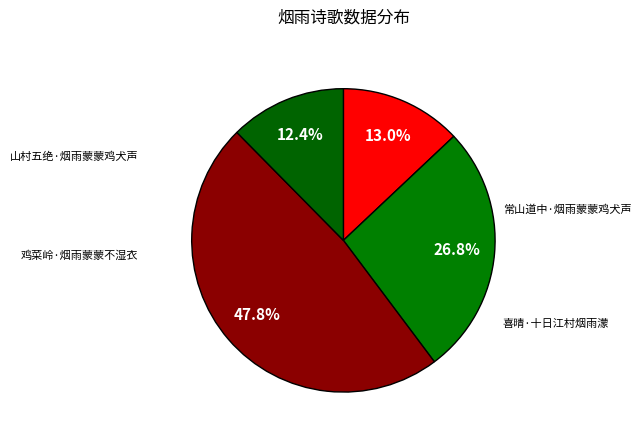

Does 山村五绝·烟雨蒙蒙鸡犬声 represent more than half of the total?

No